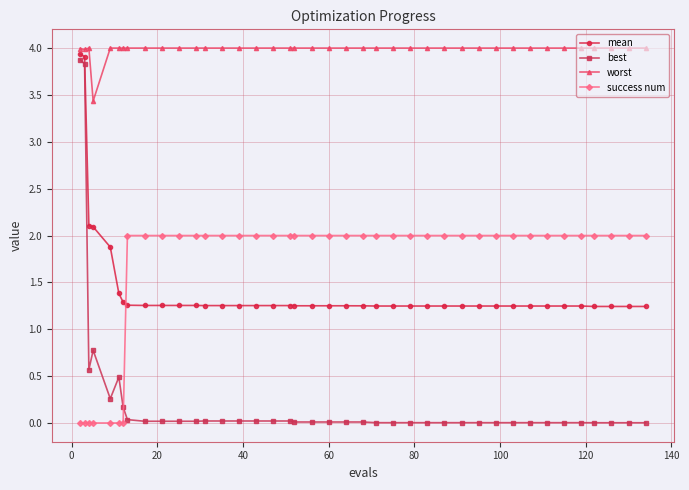

Which series has the largest total across all categories?

worst